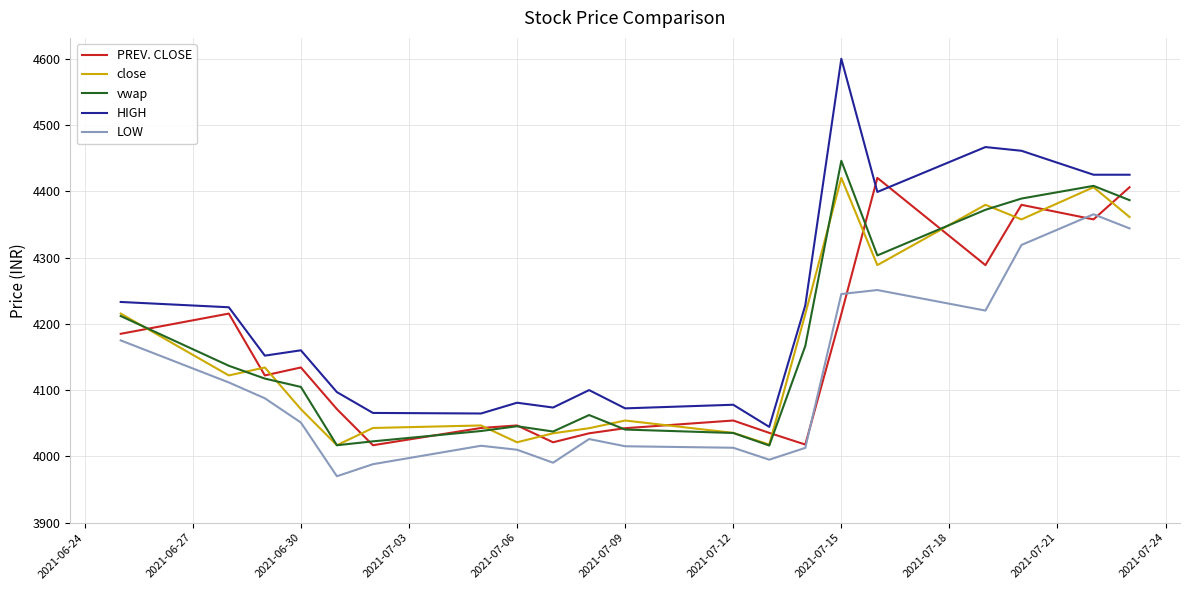

Which series has the largest total across all categories?

HIGH